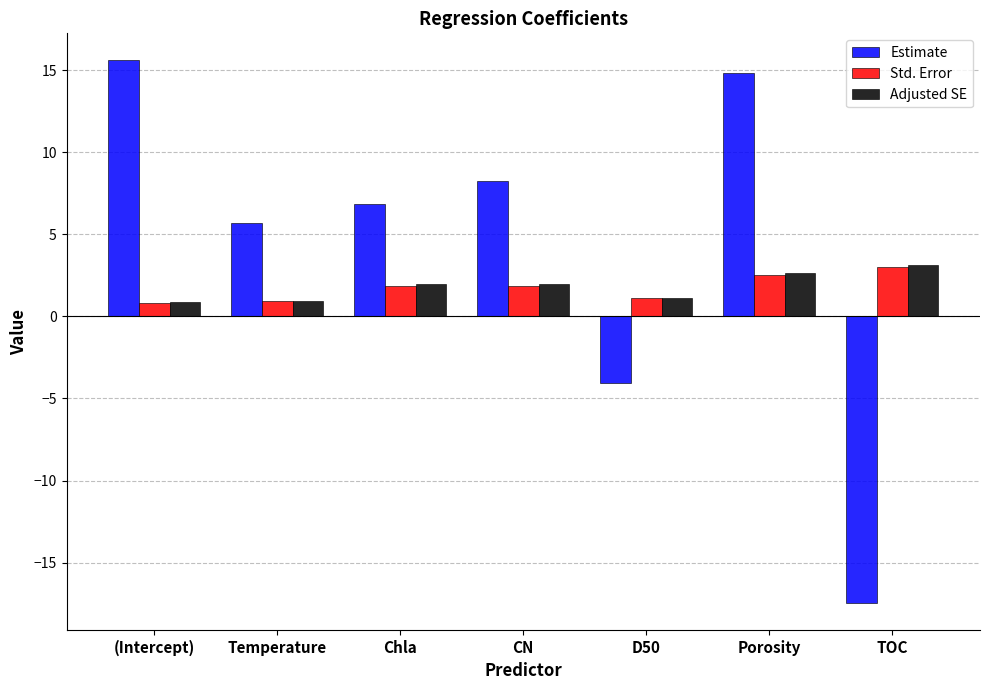

Rank the categories by Estimate value from highest to lowest.

(Intercept), Porosity, CN, Chla, Temperature, D50, TOC